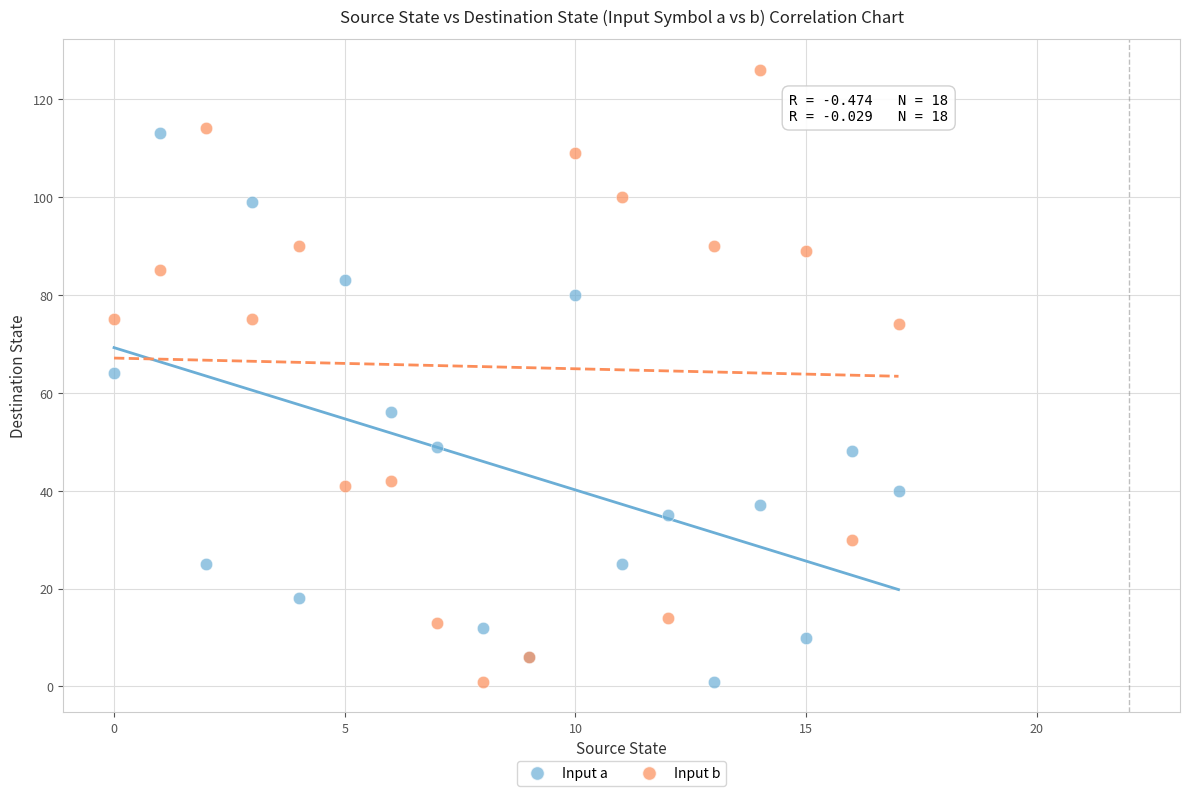

What are all the series names shown in the legend?

Input a, Input b